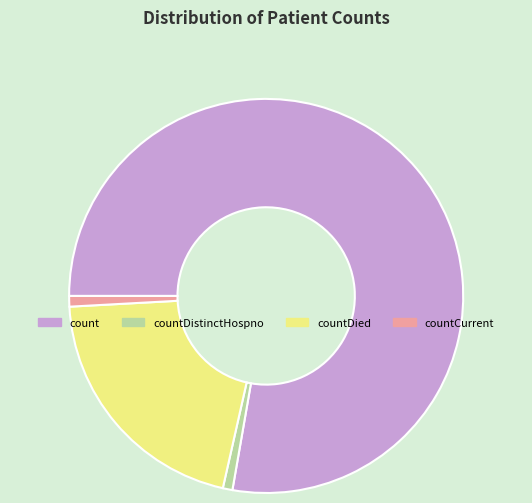

How many segments does this pie chart have?

4